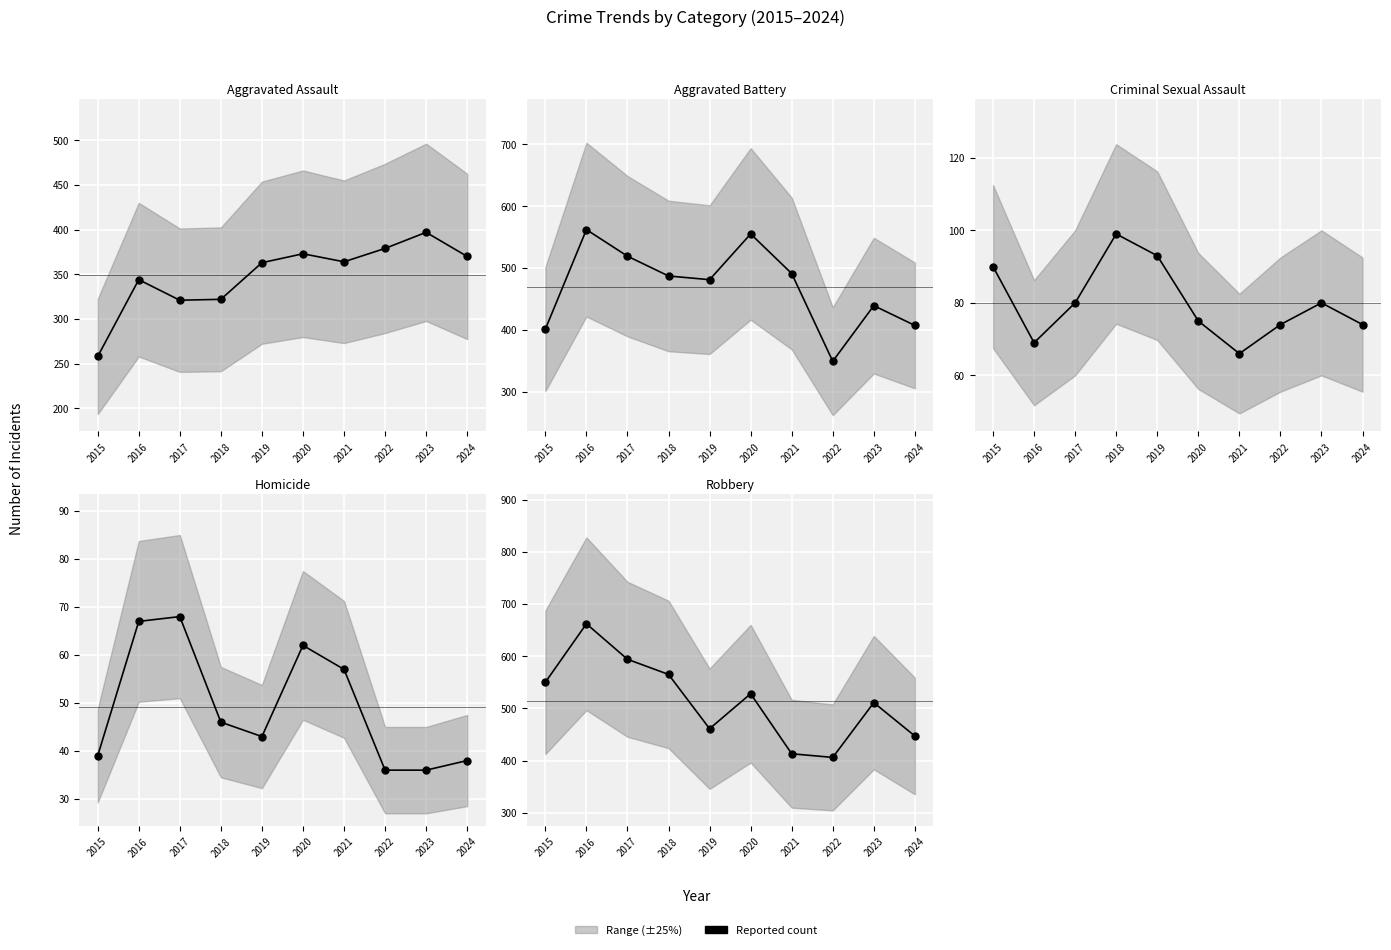

Is the value of Homicide (mean) at 2022 greater than the value of Robbery (mean) at 2021?

No